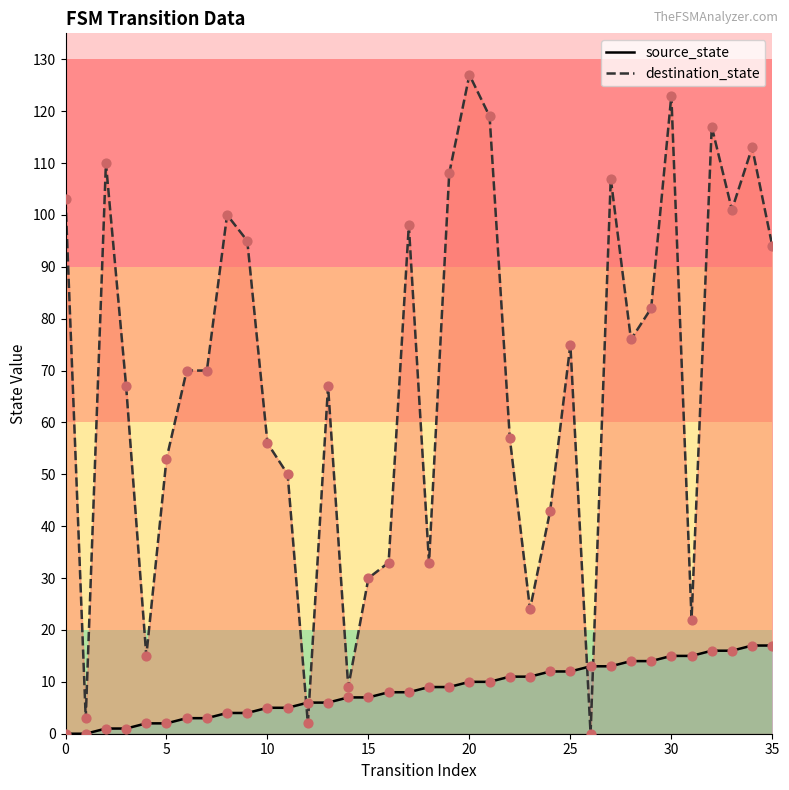

What are all the series names shown in the legend?

source_state, destination_state